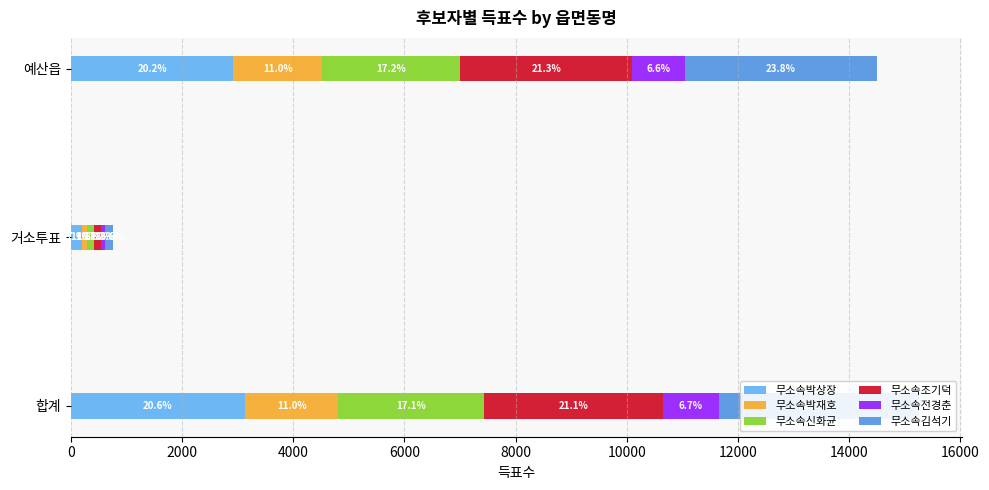

What is the minimum value for 무소속신화균?

123